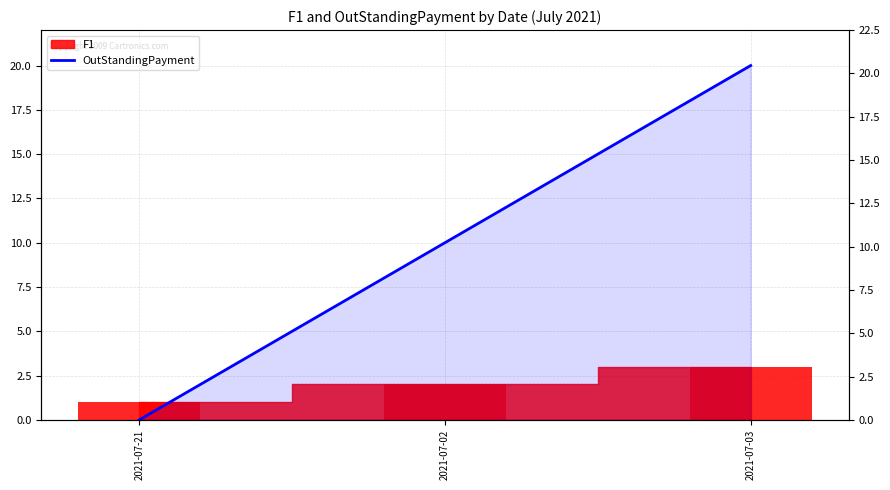

Count the values in the range 0 to 20.

3